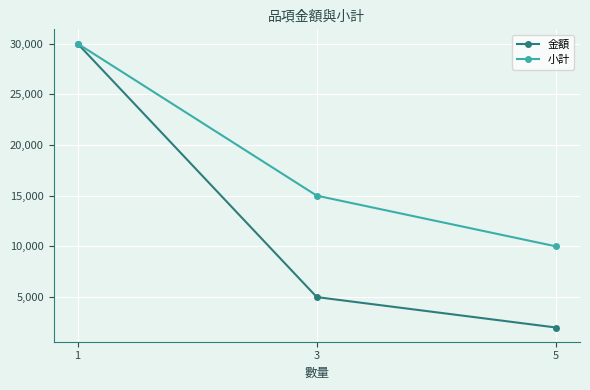

Reading right to left, list all the values displayed in this chart.

金額: 5=2000	3=5000	1=30000
小計: 5=10000	3=15000	1=30000